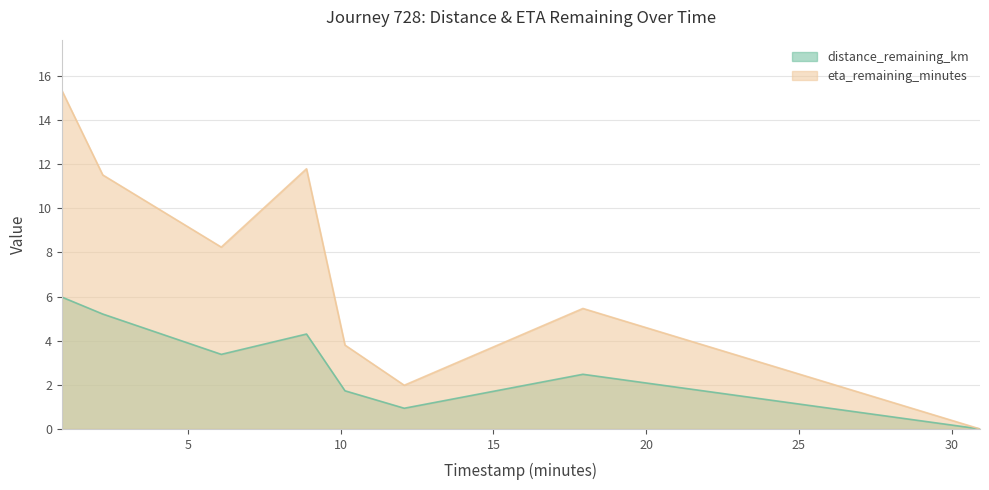

Where is the first local maximum for eta_remaining_minutes?

8.88